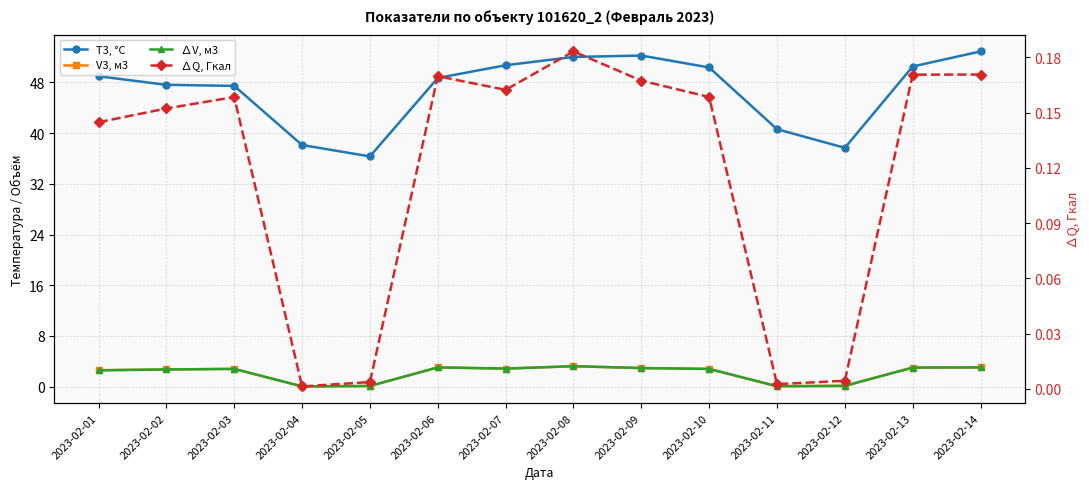

What are all the series names shown in the legend?

T3, °C, V3, м3, ∆V, м3, ∆Q, Гкал